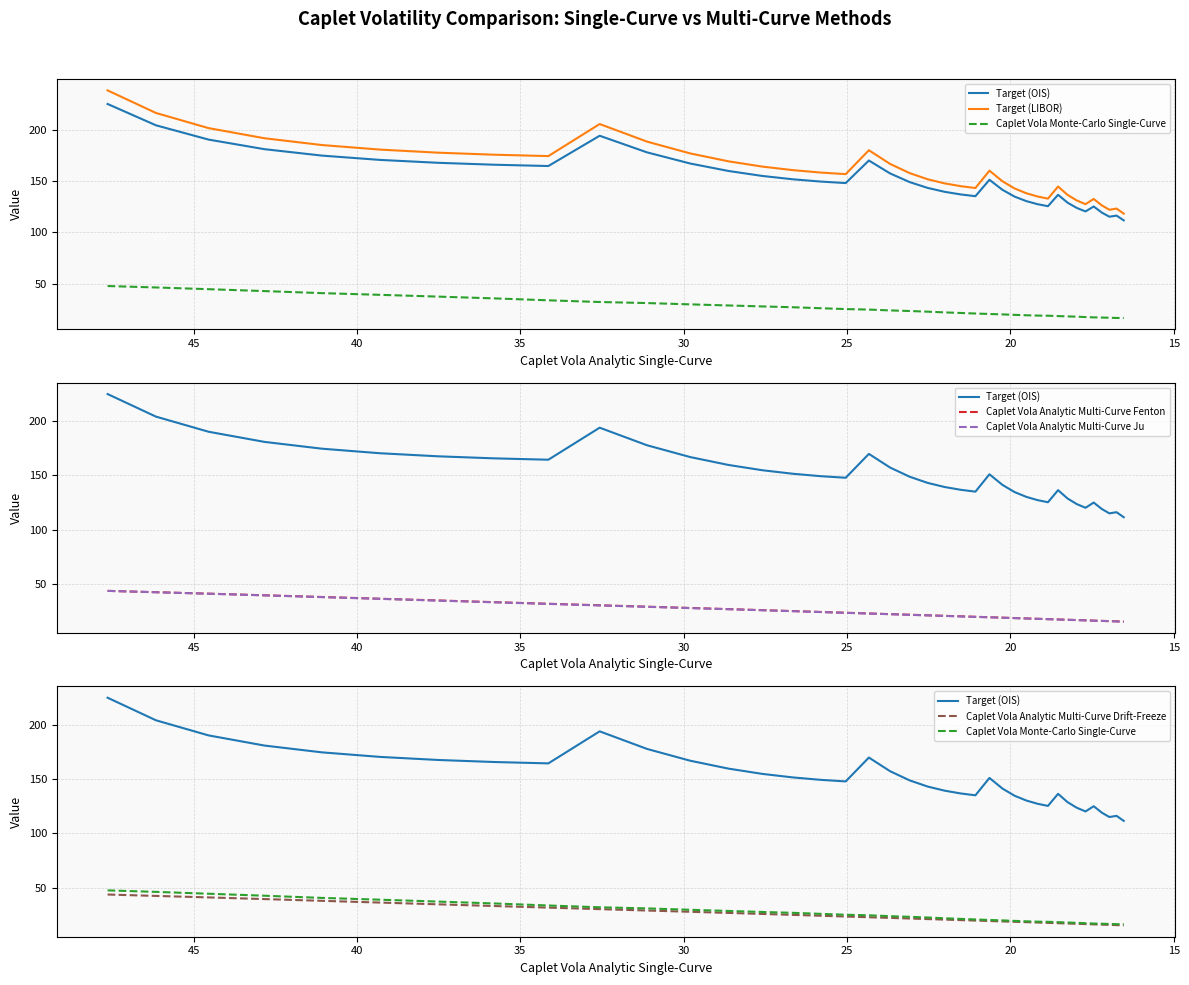

How many interior local valleys does the Target (OIS) series have?

6